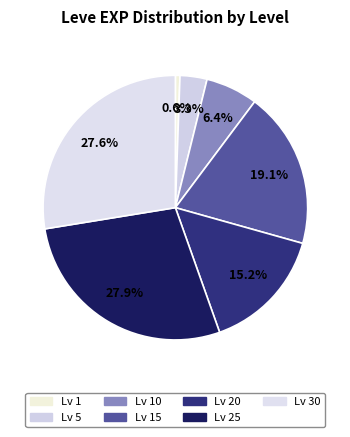

How many slices are in this pie chart?

7